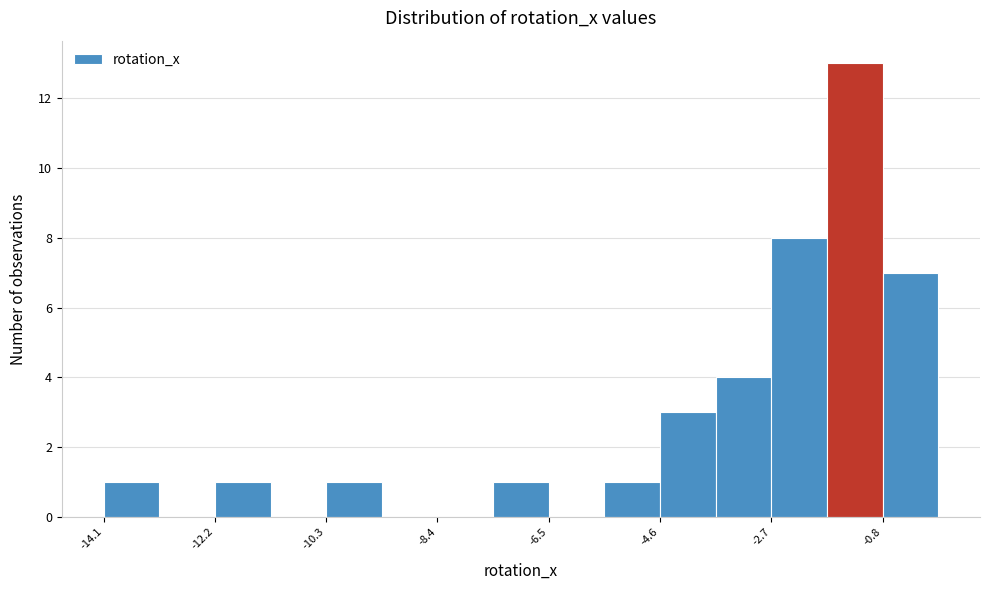

Which range on the x-axis has the tallest bar?

-1.8 to -0.8